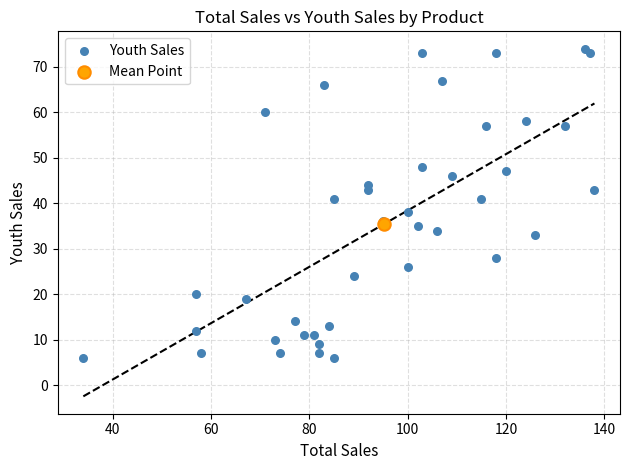

What are all the series names shown in the legend?

Youth Sales, Mean Point